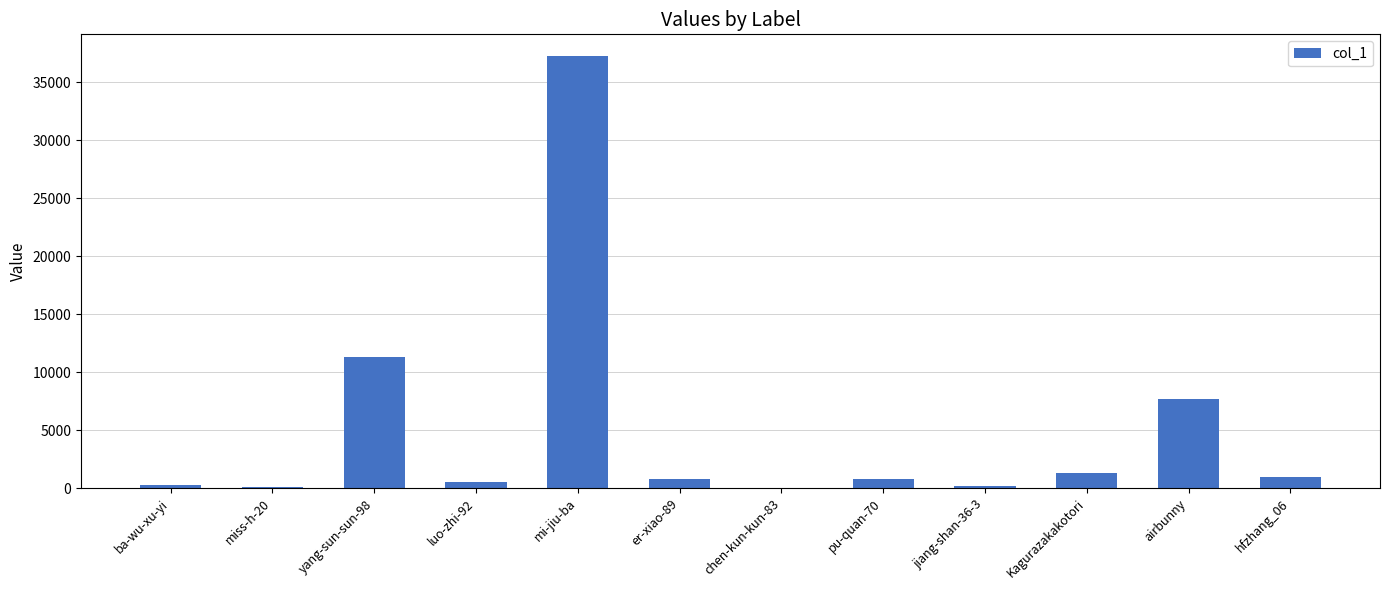

Count the number of categories in the chart.

12